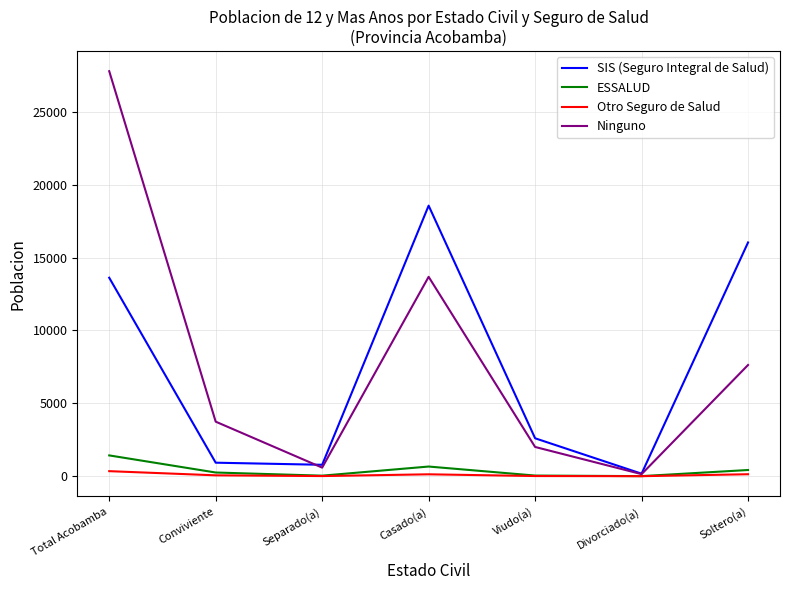

At which label does Ninguno reach its peak?

Total Acobamba